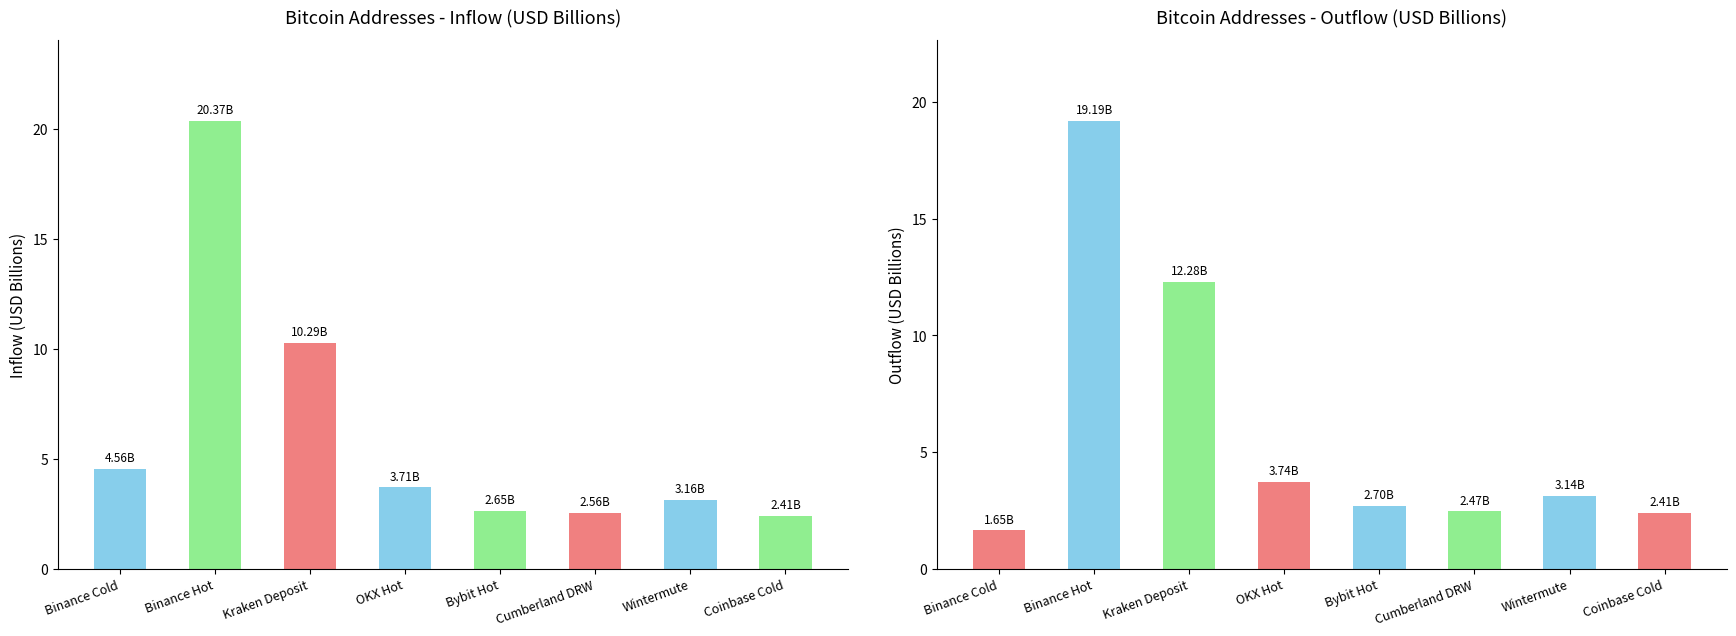

How many values in the inUSD series are below 3?

3